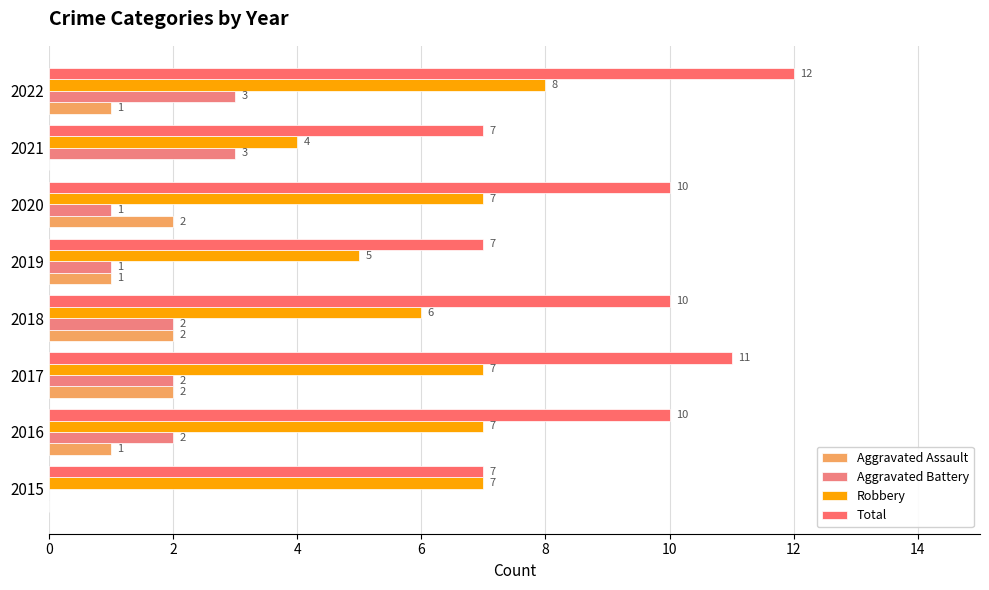

What is the maximum value shown in the chart?

12